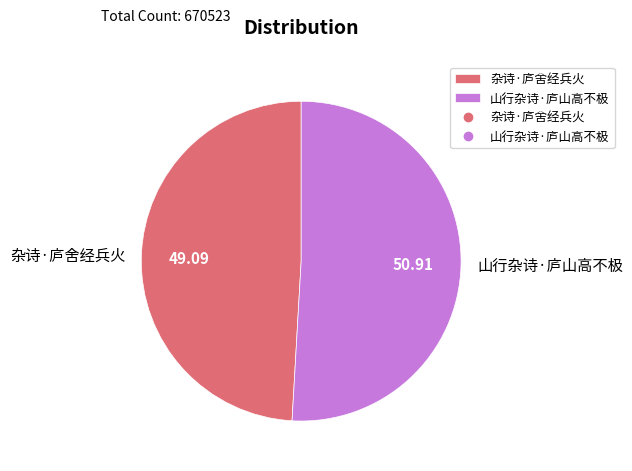

Rank the categories by value from highest to lowest.

山行杂诗·庐山高不极, 杂诗·庐舍经兵火